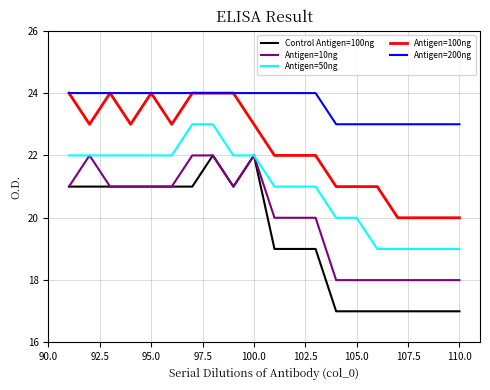

True or false: Antigen=100ng and Antigen=10ng intersect in this chart.

False